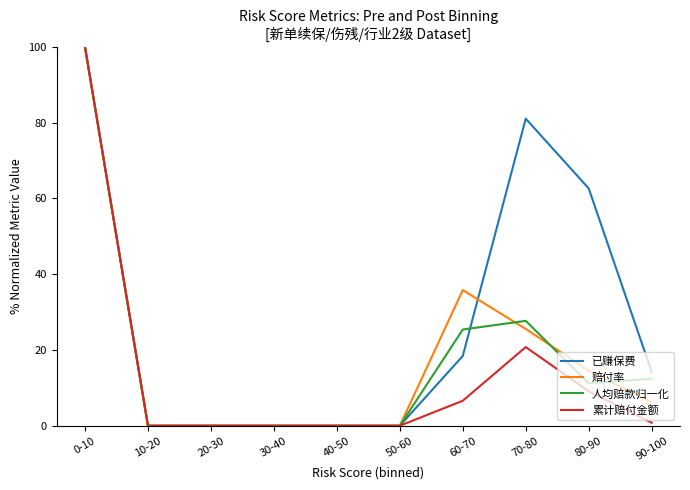

True or false: 人均赔款归一化 has a value of 0.0 at 50-60.

True